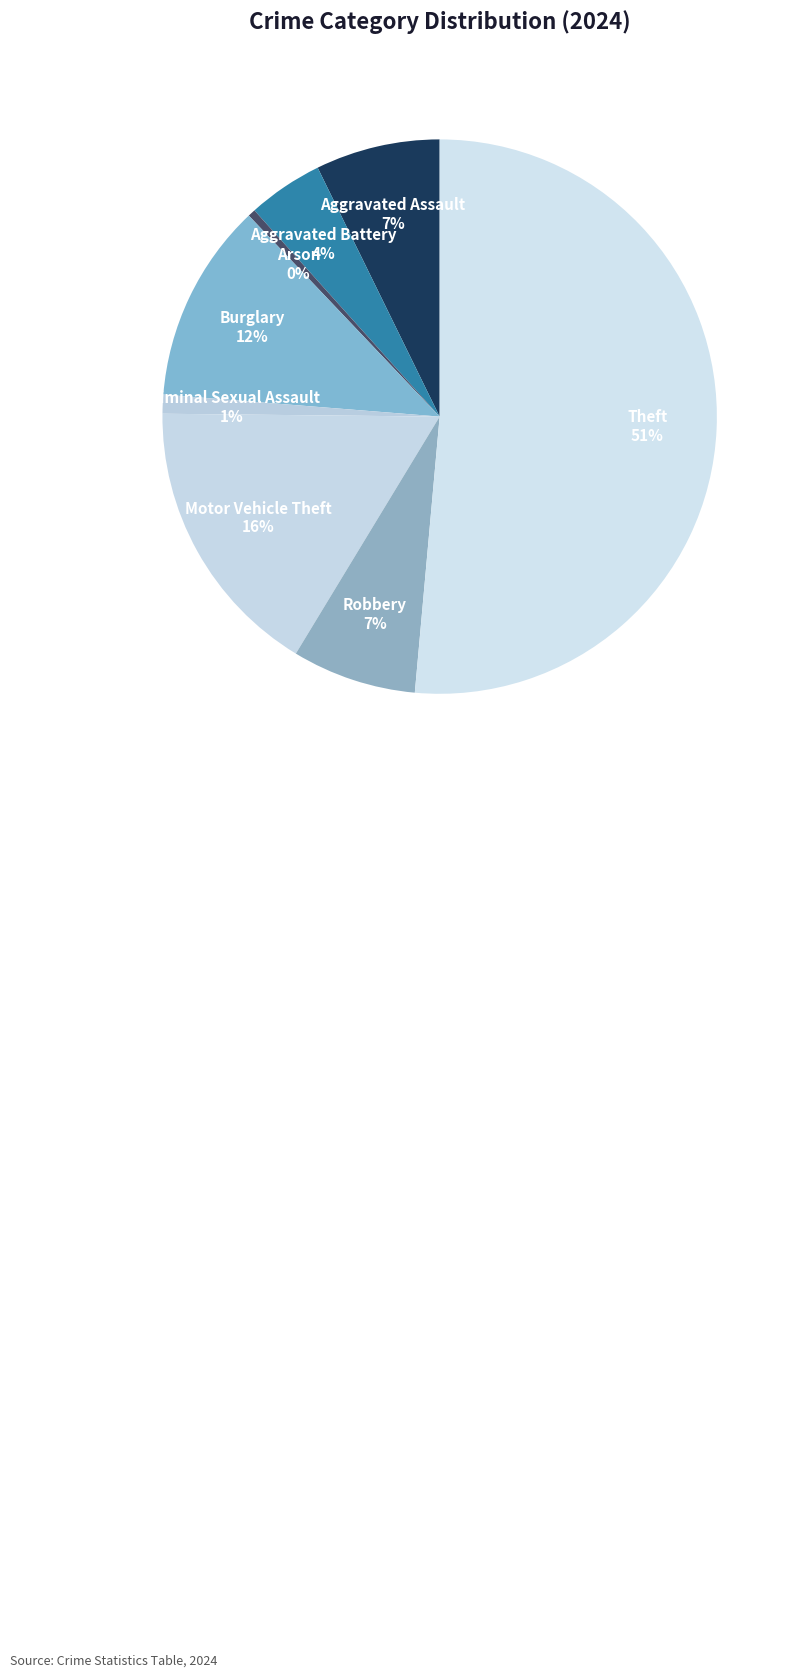

Is there any slice that represents more than half of the pie?

Yes